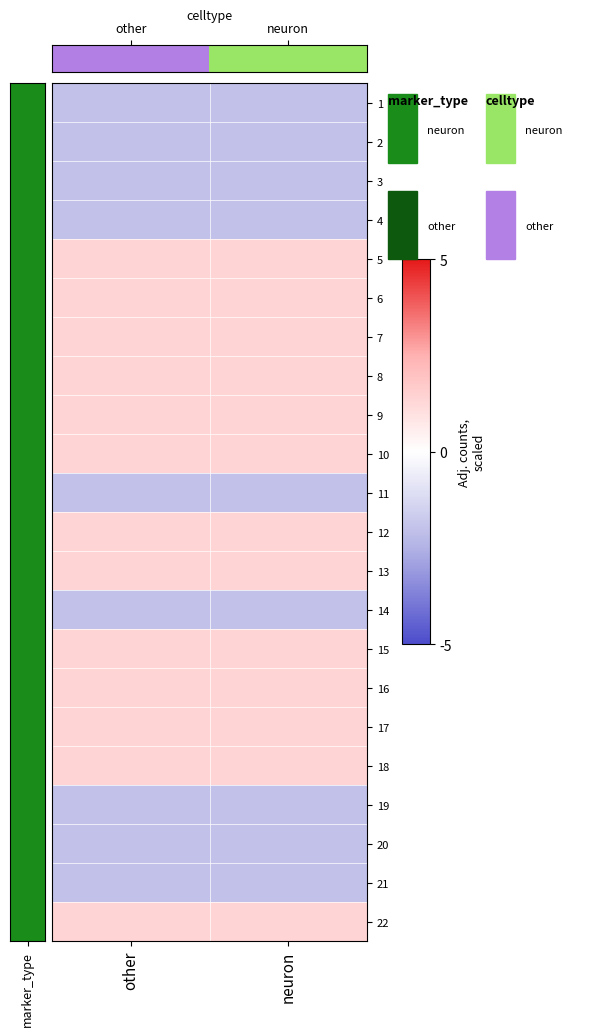

Which label corresponds to the largest value in the chart?

other